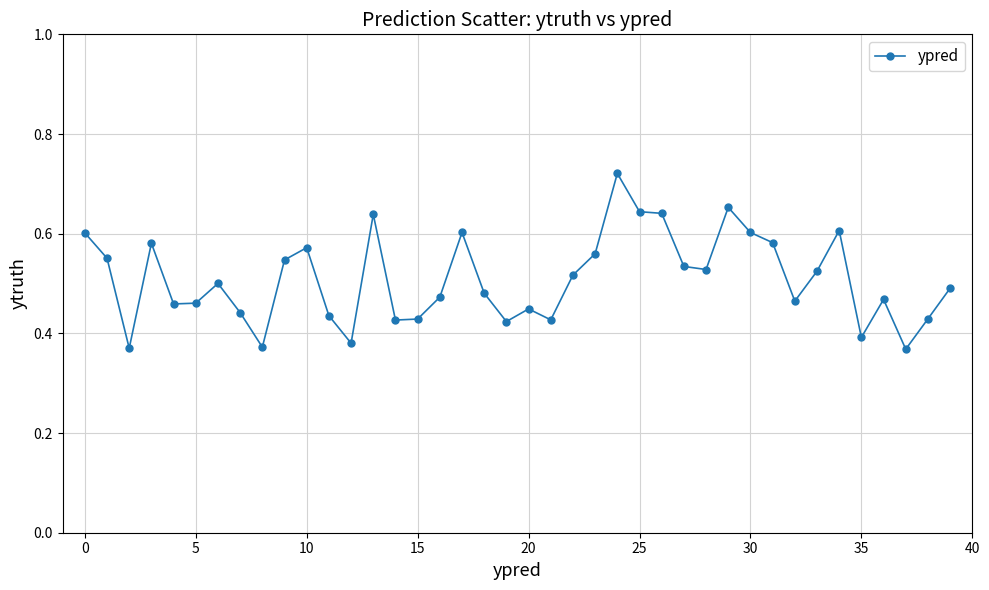

How many values are between 0 and 1?

40